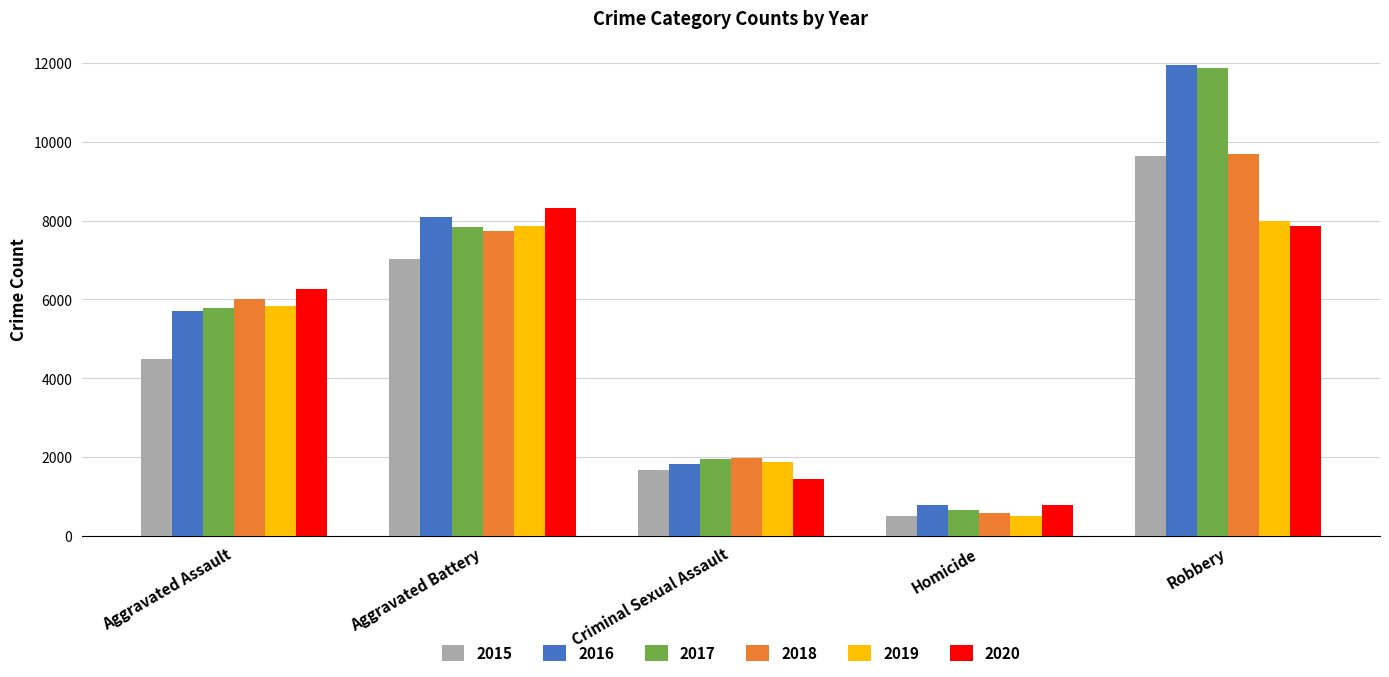

How many groups of bars are there?

5